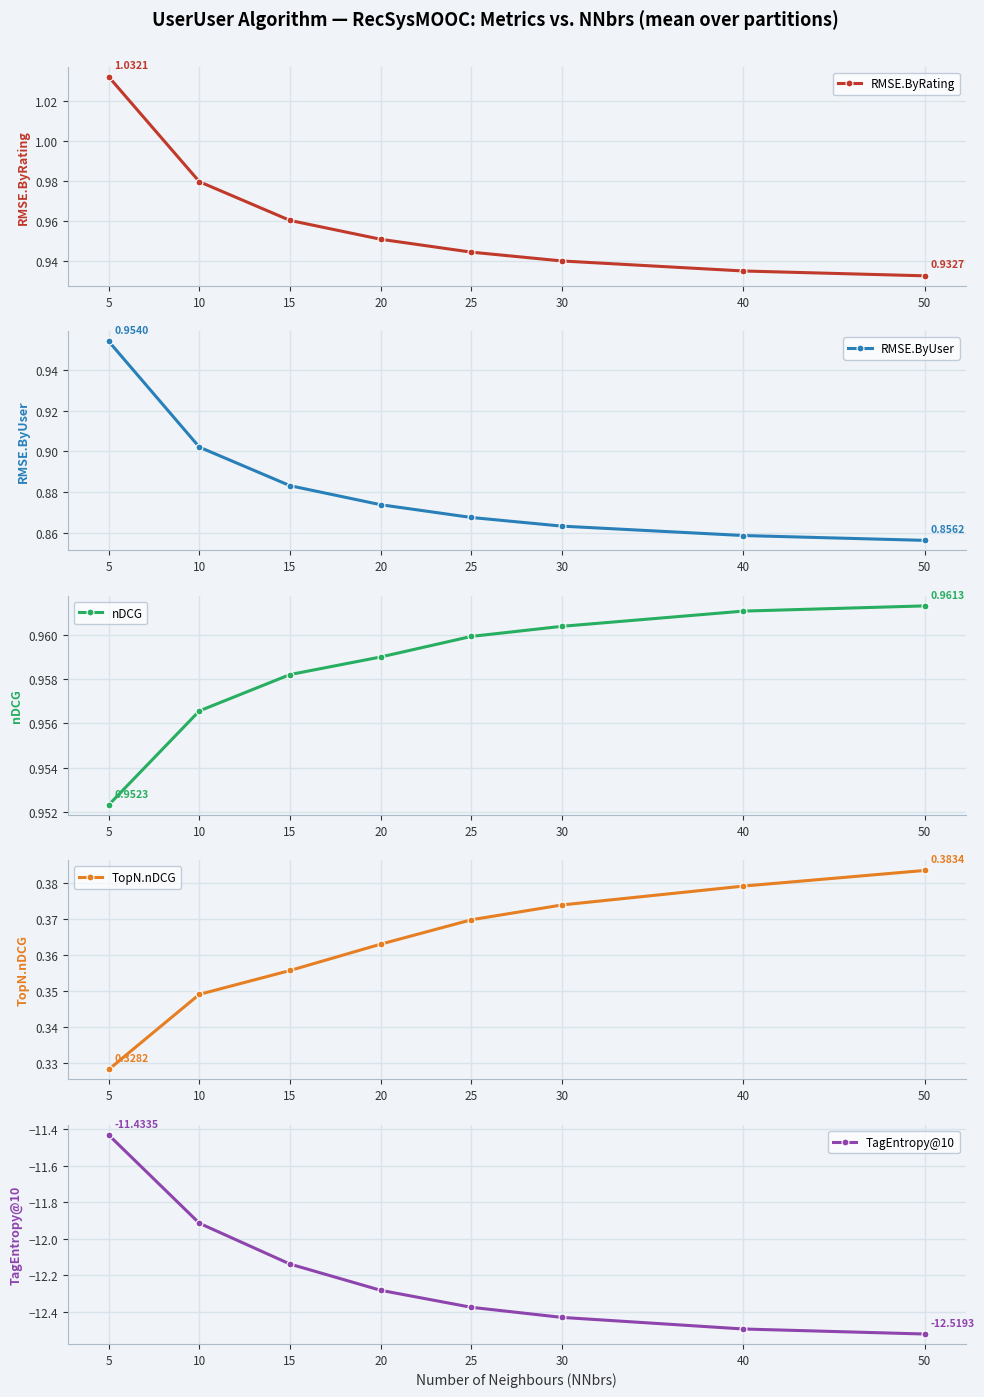

Is the value of TopN.nDCG at 30 greater than the value of RMSE.ByRating at 20?

No